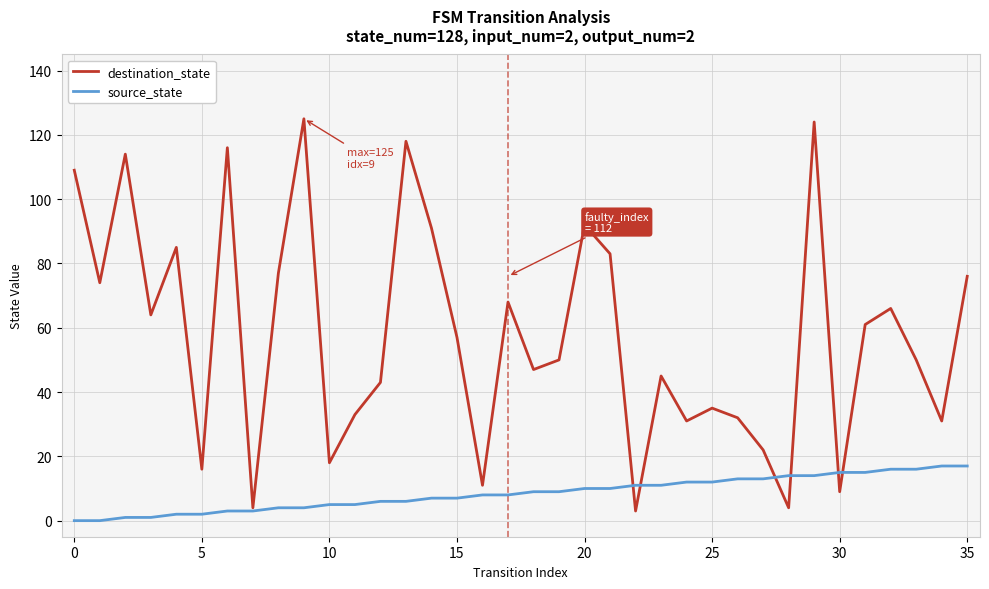

List the series in order of their overall mean, highest first.

destination_state, source_state